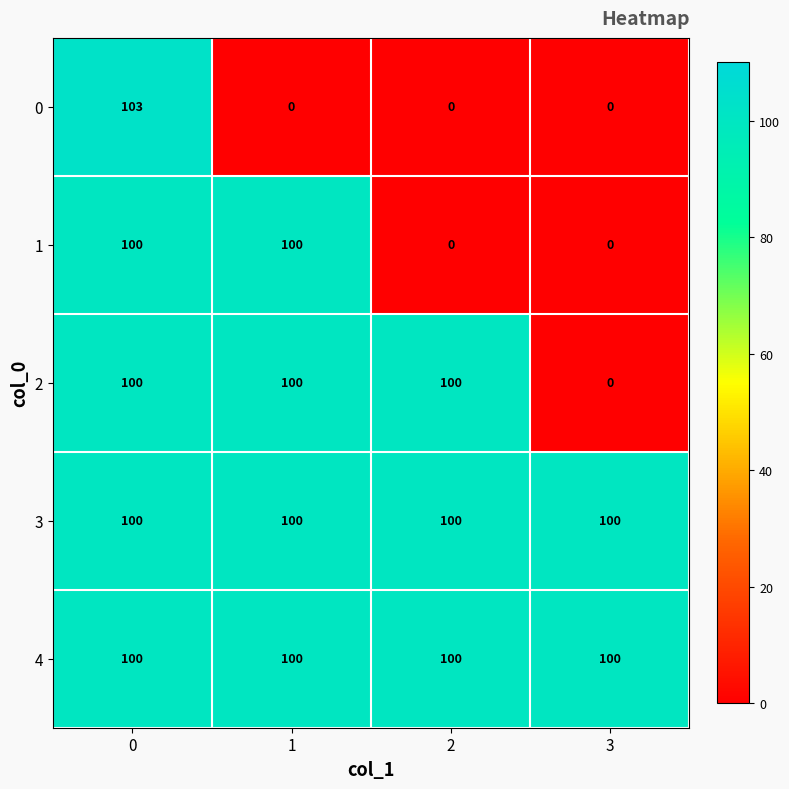

Which series changed the most between 1 and 2?

1